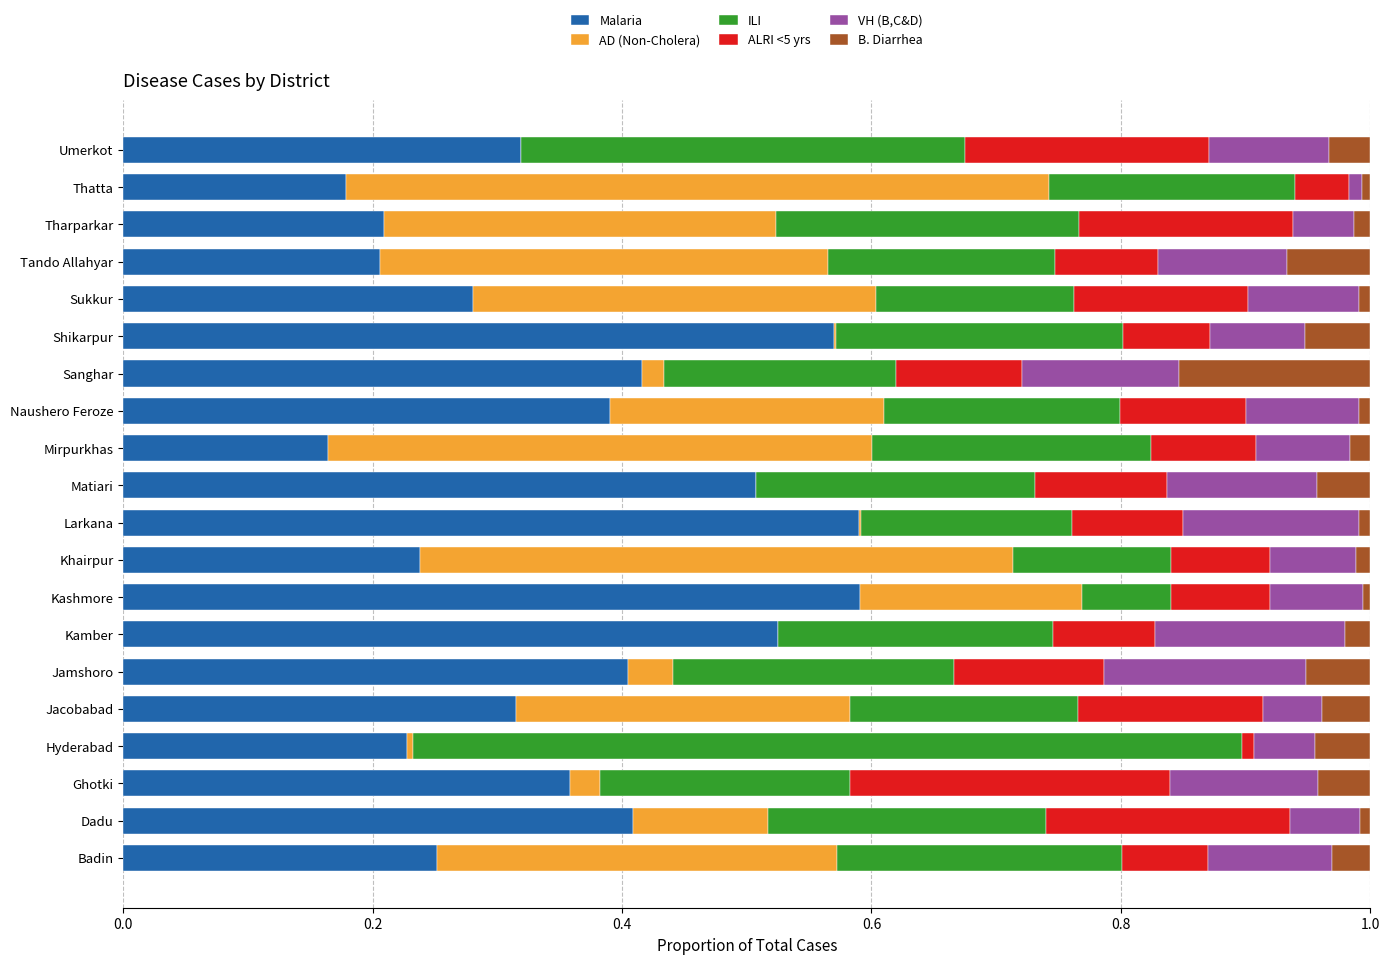

Is it true that Malaria equals 0.6 at Shikarpur?

True